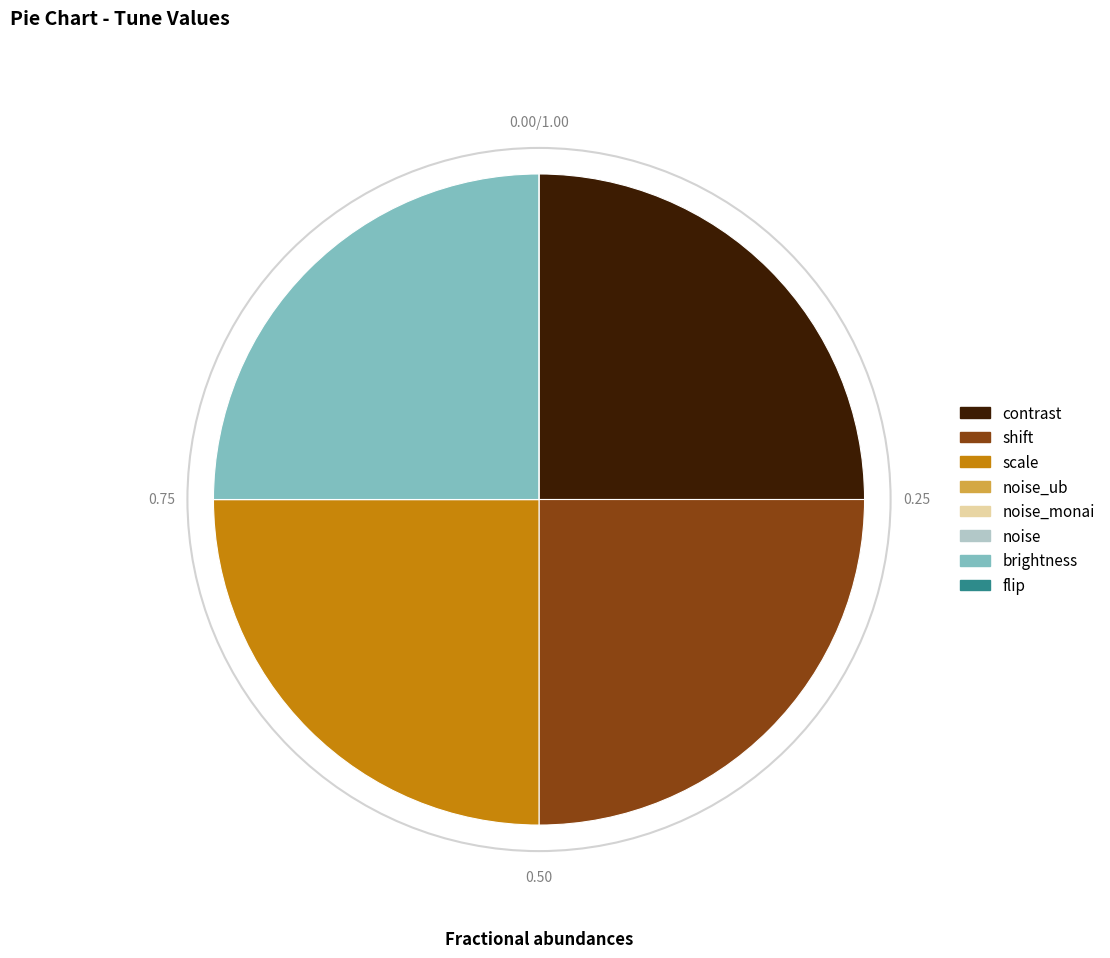

Is there any slice that represents more than half of the pie?

No